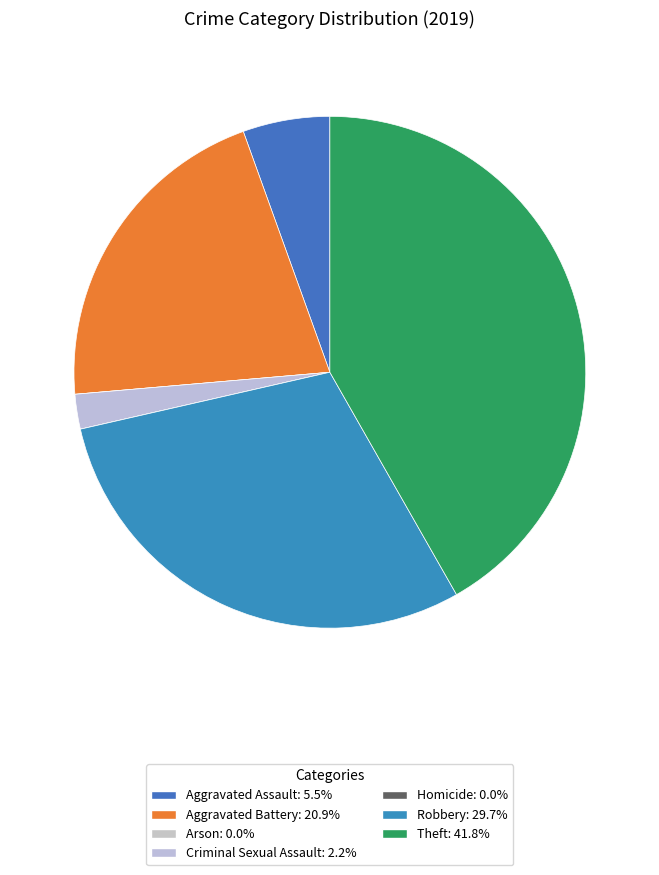

Does Aggravated Battery account for over 50% of the chart?

No